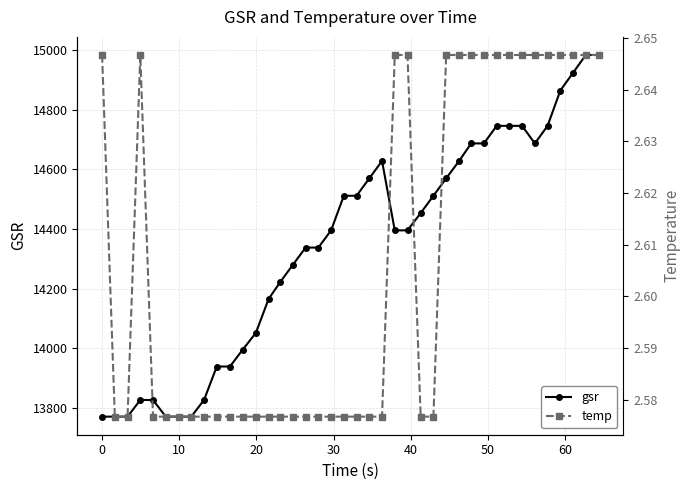

How many interior local peaks does the temp series have?

1